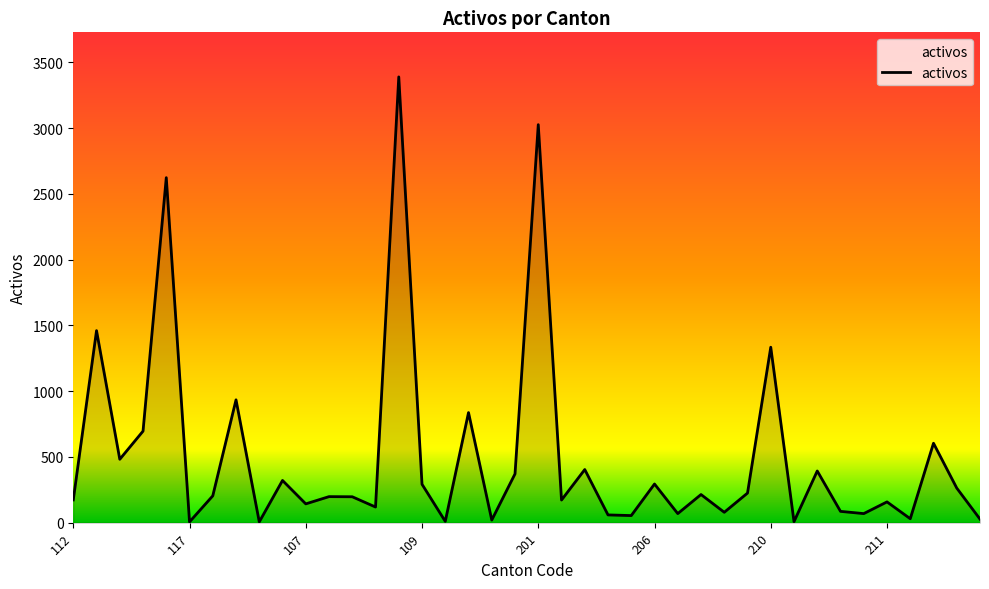

How many interior local peaks (higher than both neighbors) does the data have?

15